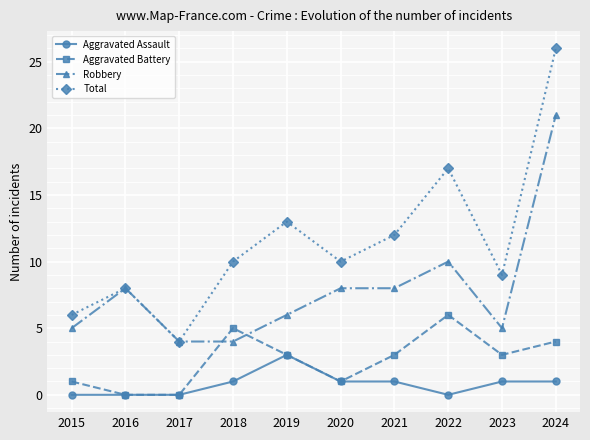

What is the minimum value for Robbery?

4